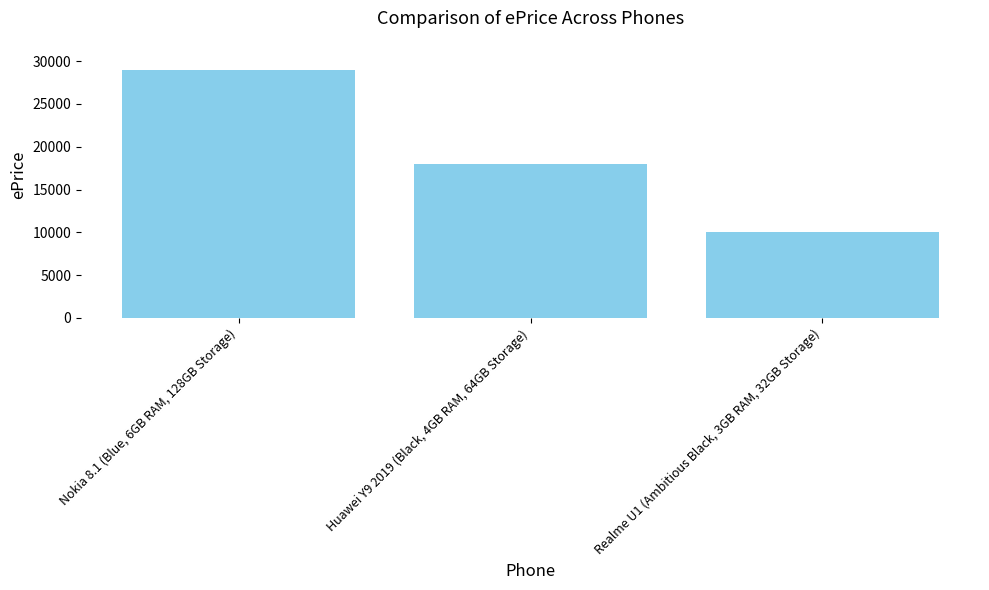

Are the bars grouped side by side (vs. stacked)?

No